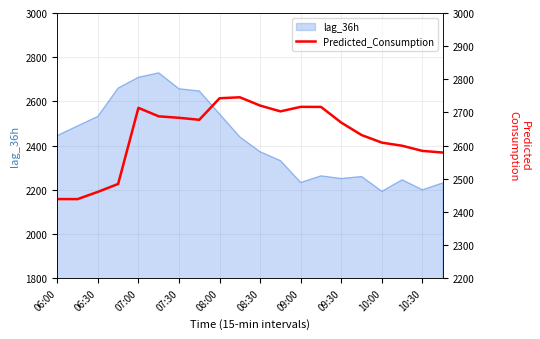

How many lines are shown in the chart?

1